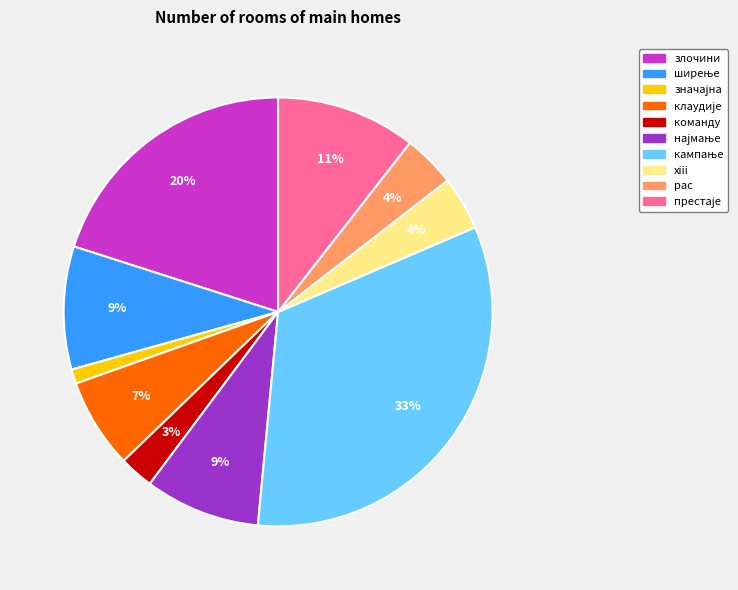

To the nearest percent, what is the difference between the largest and smallest slice percentages?

32%